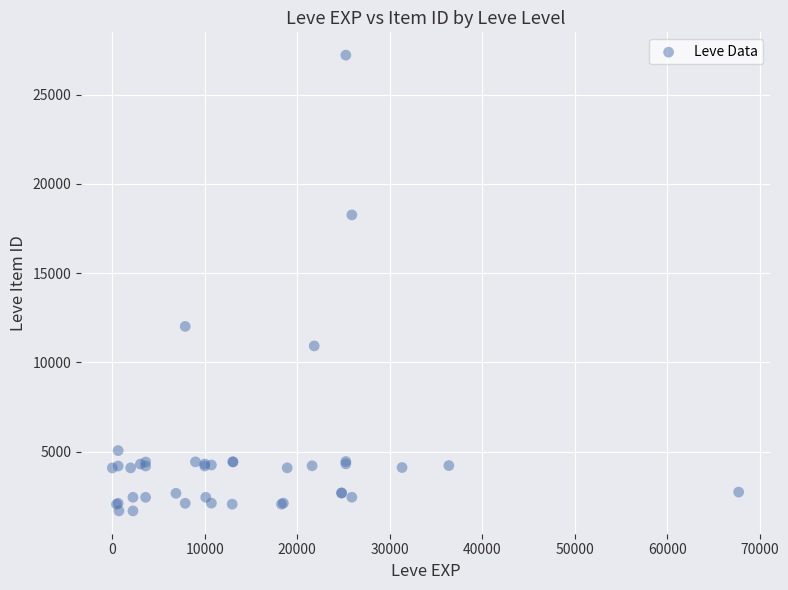

What Y value in the scatter plot is closest to 14448?

12018